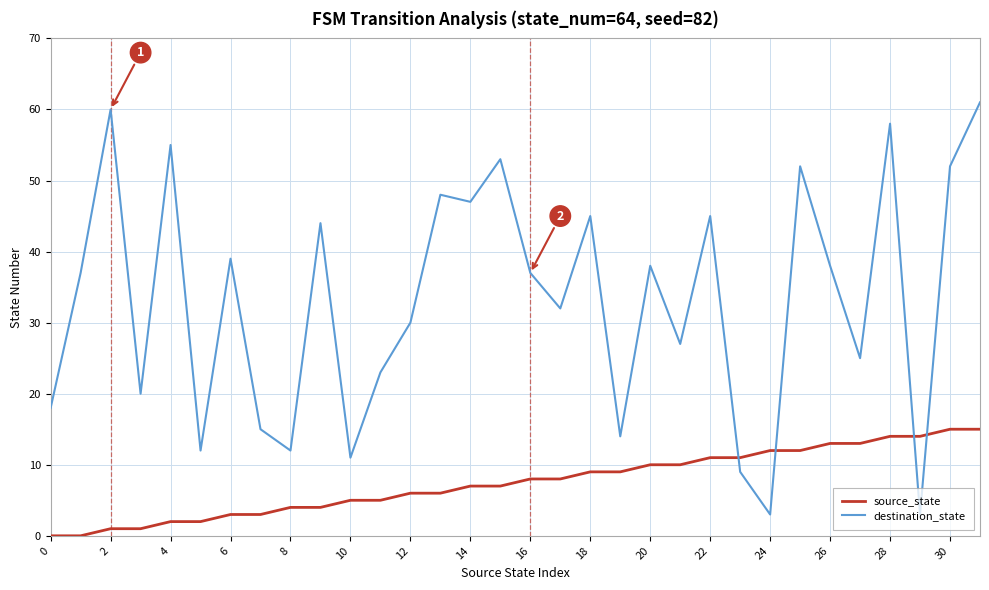

What is the maximum value for source_state?

15